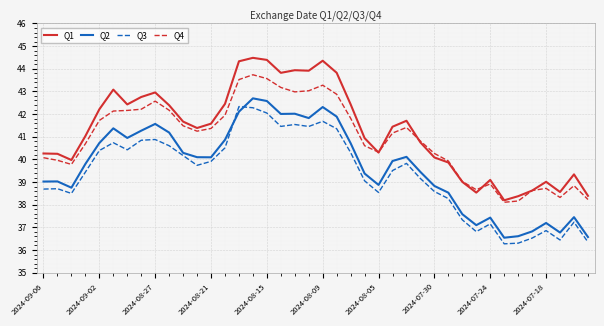

Which series has the largest total across all categories?

Q1